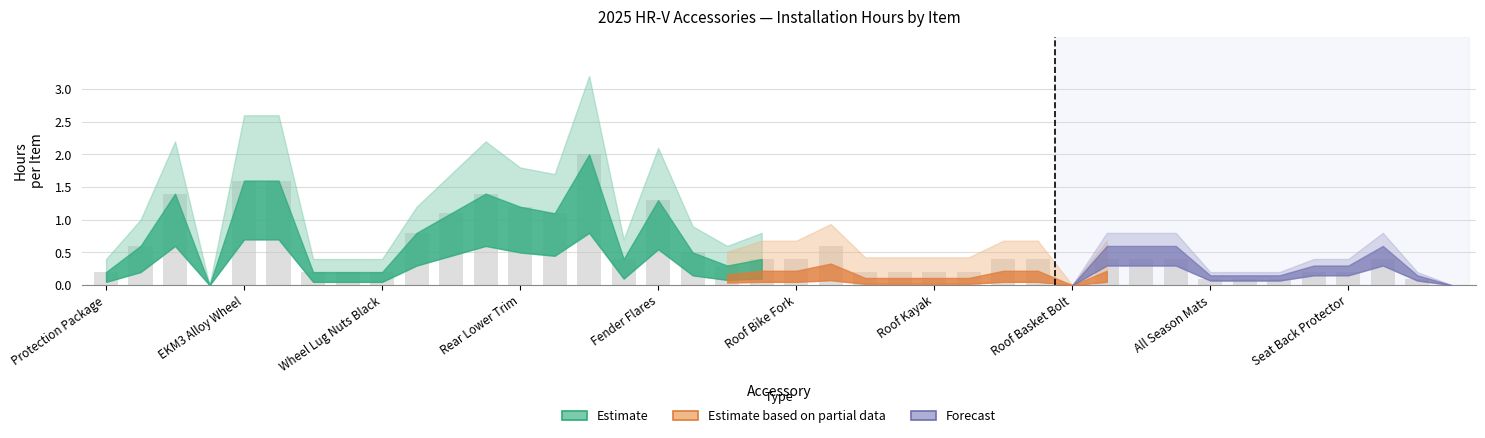

What is the sum of all values?

21.5